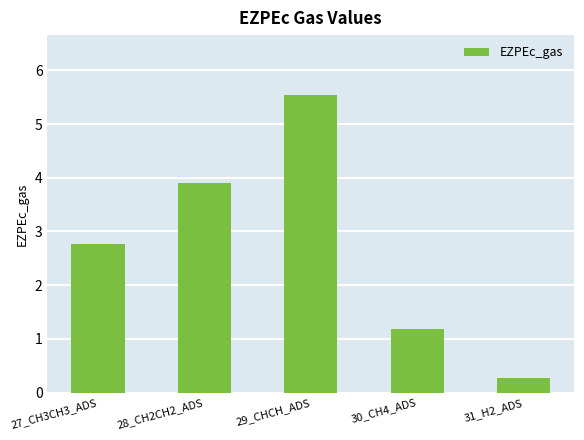

What is the difference between the maximum and minimum values?

5.3